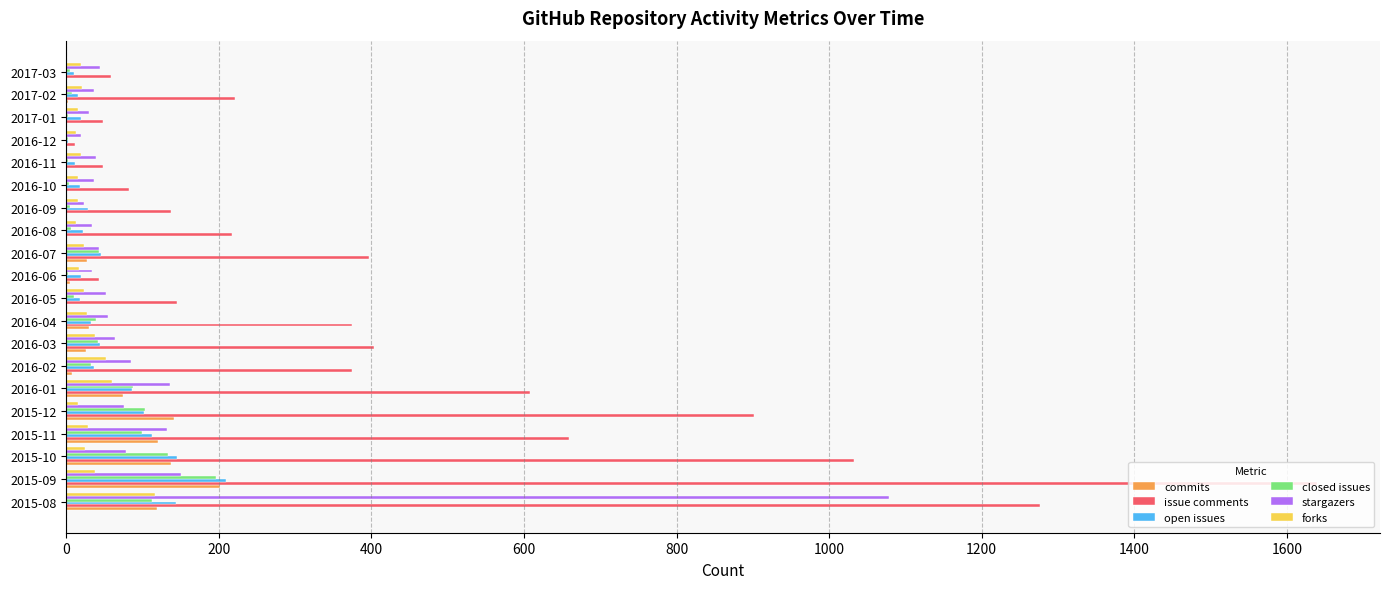

What is the maximum value shown in the chart?

1640